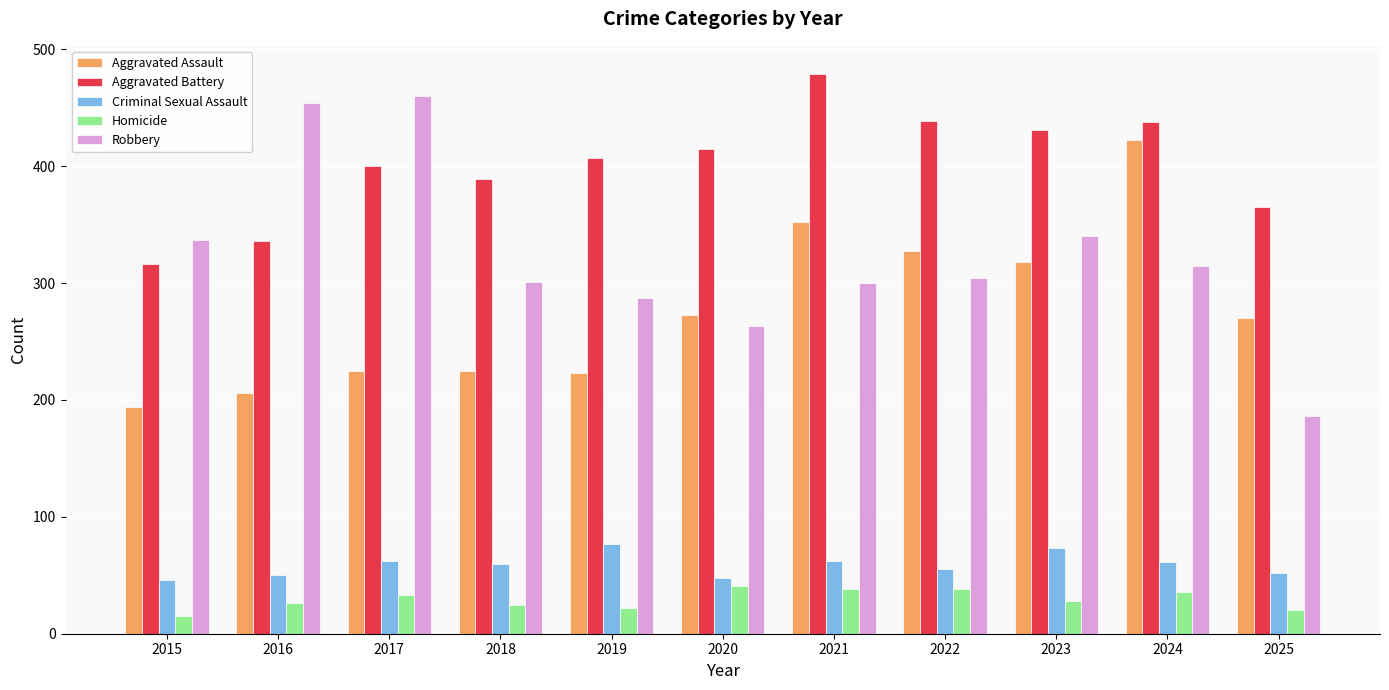

Rank the series at 2025 from lowest to highest value.

Homicide, Criminal Sexual Assault, Robbery, Aggravated Assault, Aggravated Battery